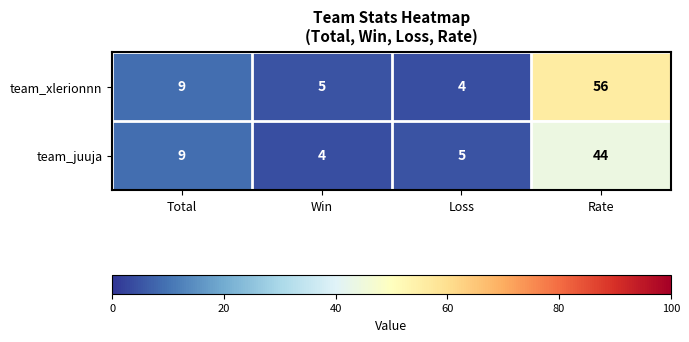

Which series has the largest range (max minus min)?

team_xlerionnn